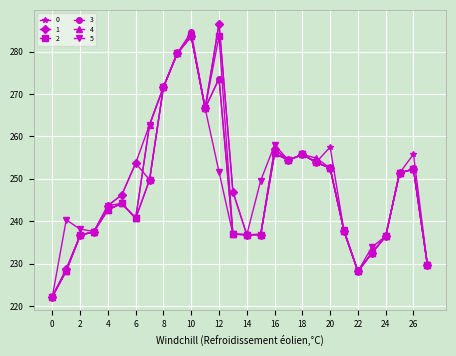

What is the smallest value displayed?

222.2